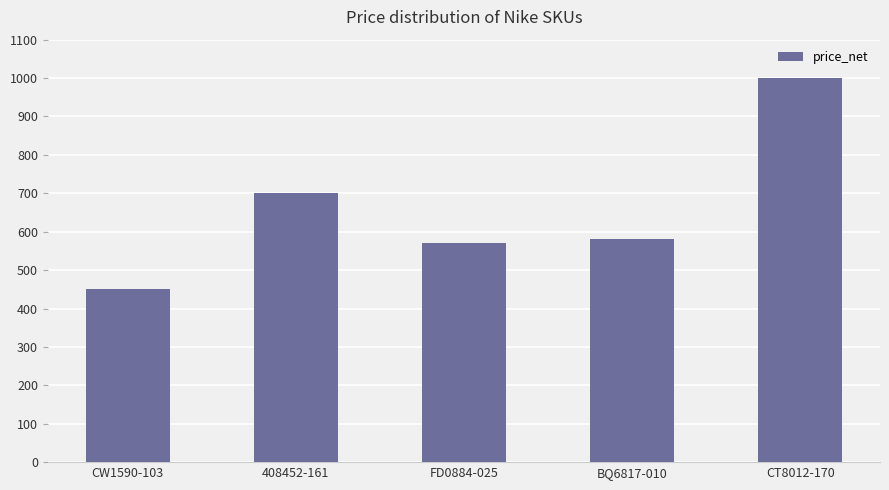

What is the label of the 4th bar from the right?

408452-161